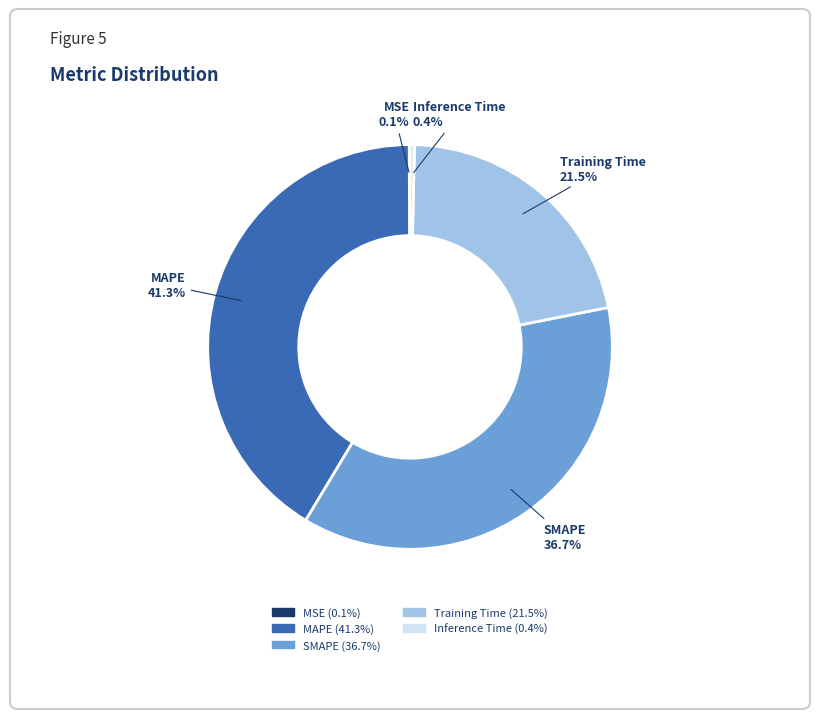

What is the largest slice in the pie chart?

MAPE